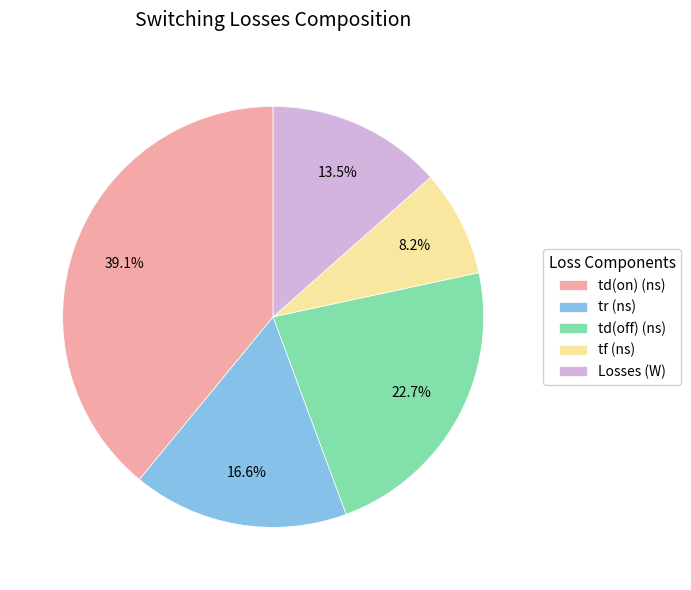

The td(off) (ns) slice represents 8% of the pie. True or false?

False